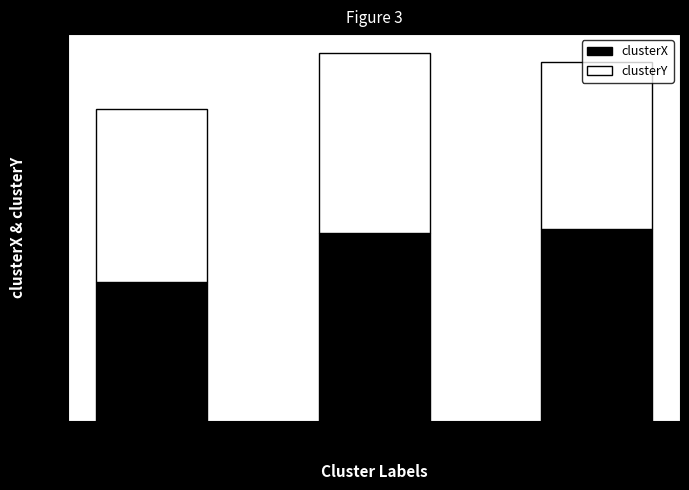

What is the total value across all series at ken
09-09-2022?

19.5